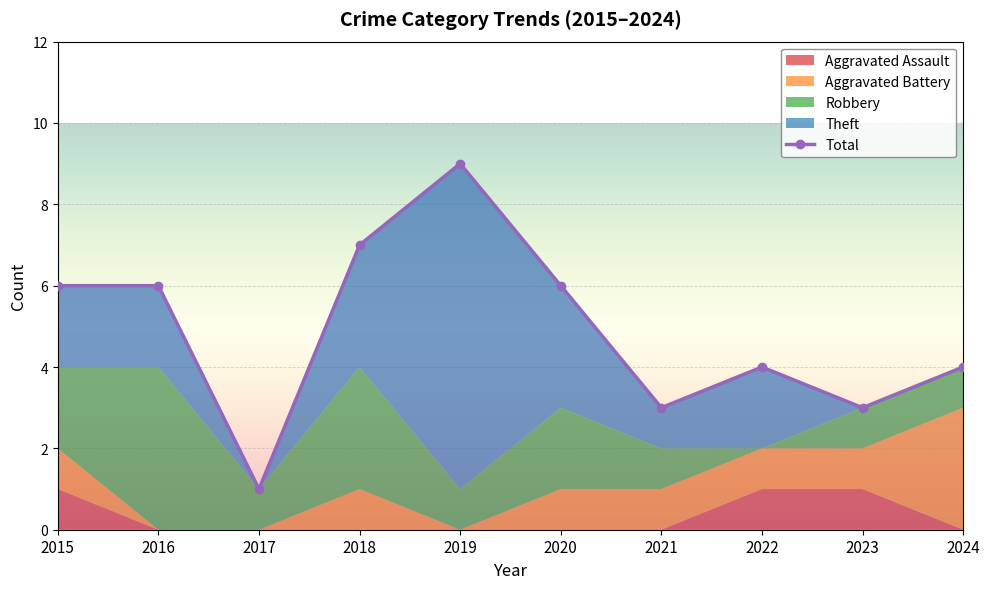

How many interior local peaks (higher than both neighbors) does the data have?

2